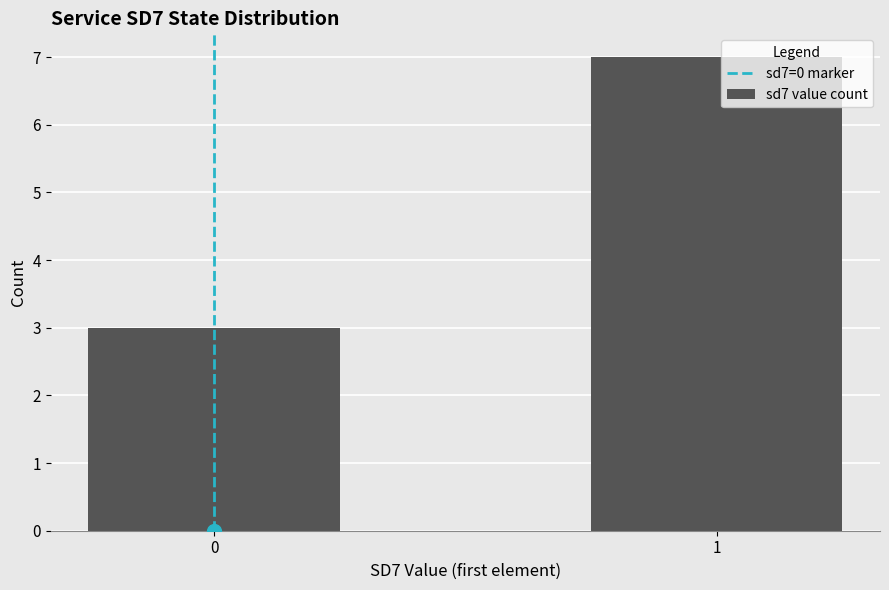

The chart shows a value of 4 at 0. True or false?

False